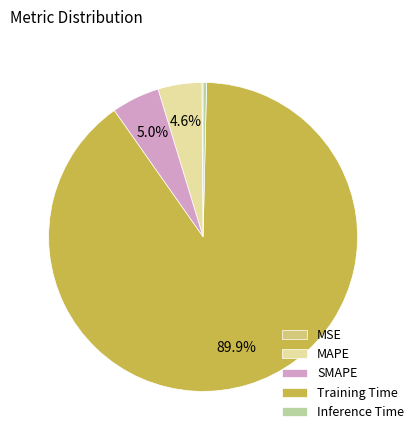

Which category accounts for the majority?

Training Time